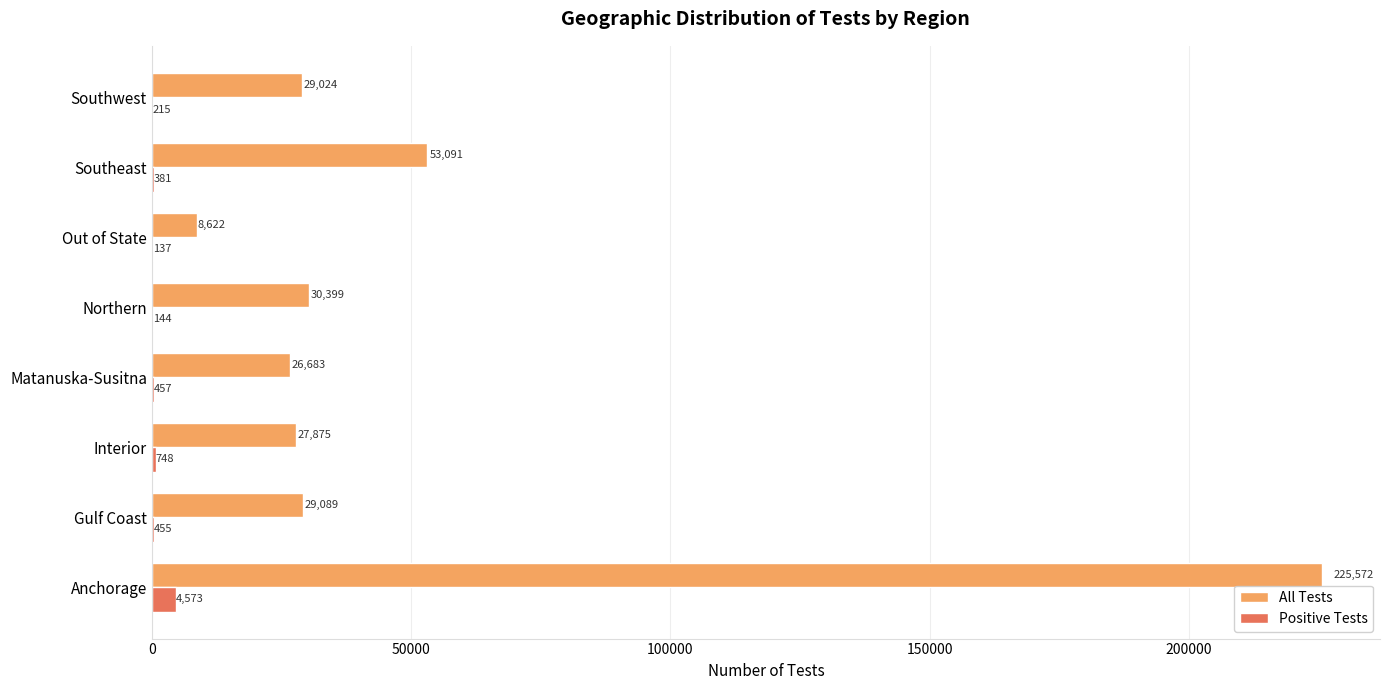

Read the Positive Tests value at Out of State.

137